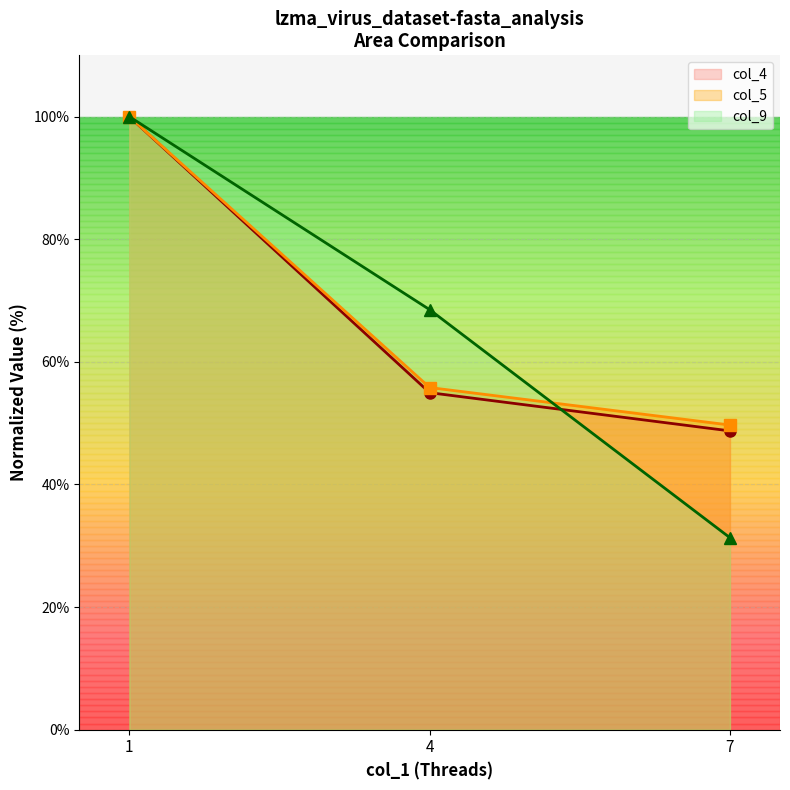

Rank the categories by col_9 value from highest to lowest.

1, 4, 7